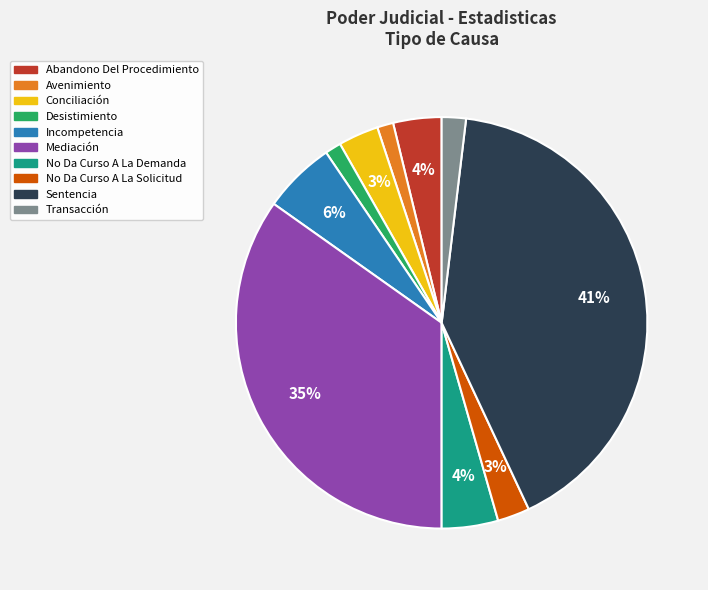

What is the largest slice in the pie chart?

Sentencia